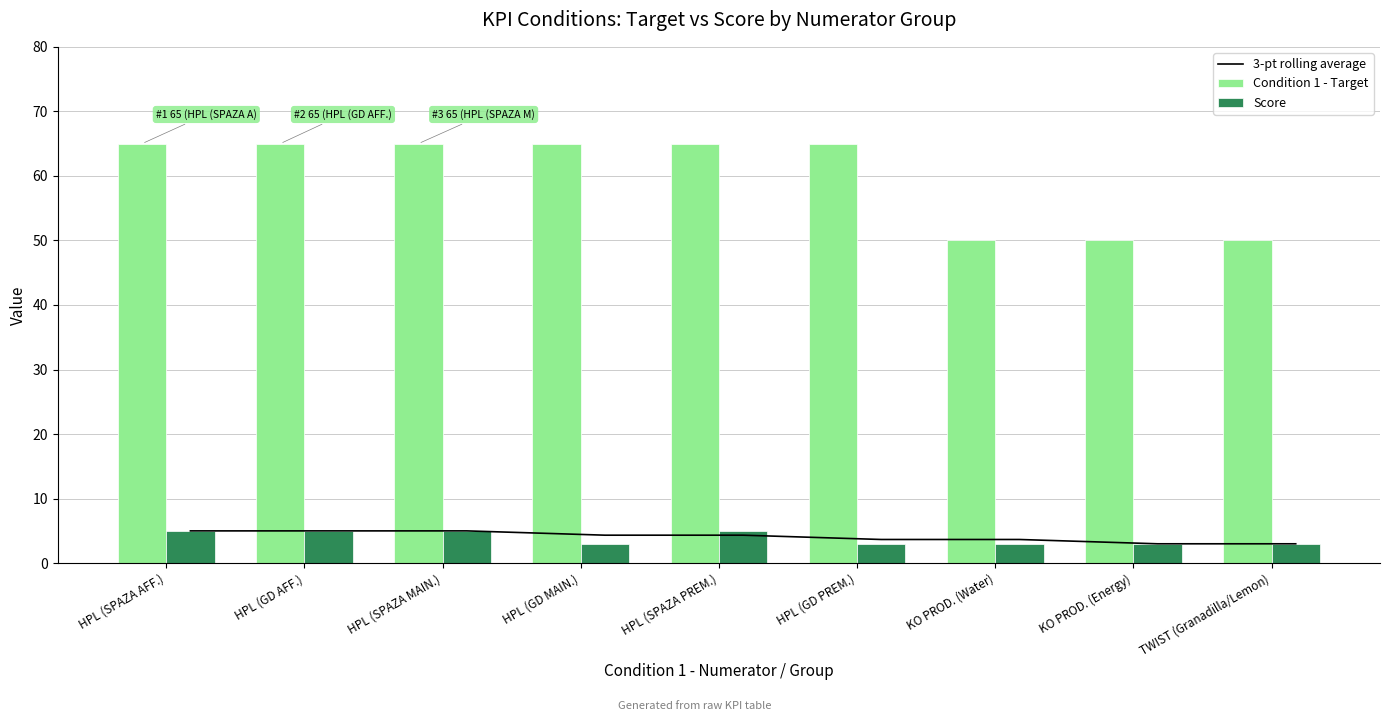

Are the bars grouped side by side (vs. stacked)?

Yes